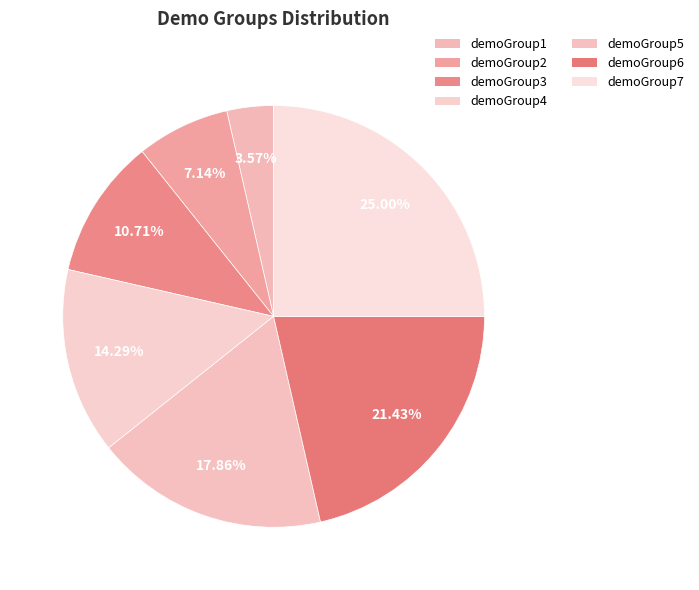

How many slices are in this pie chart?

7